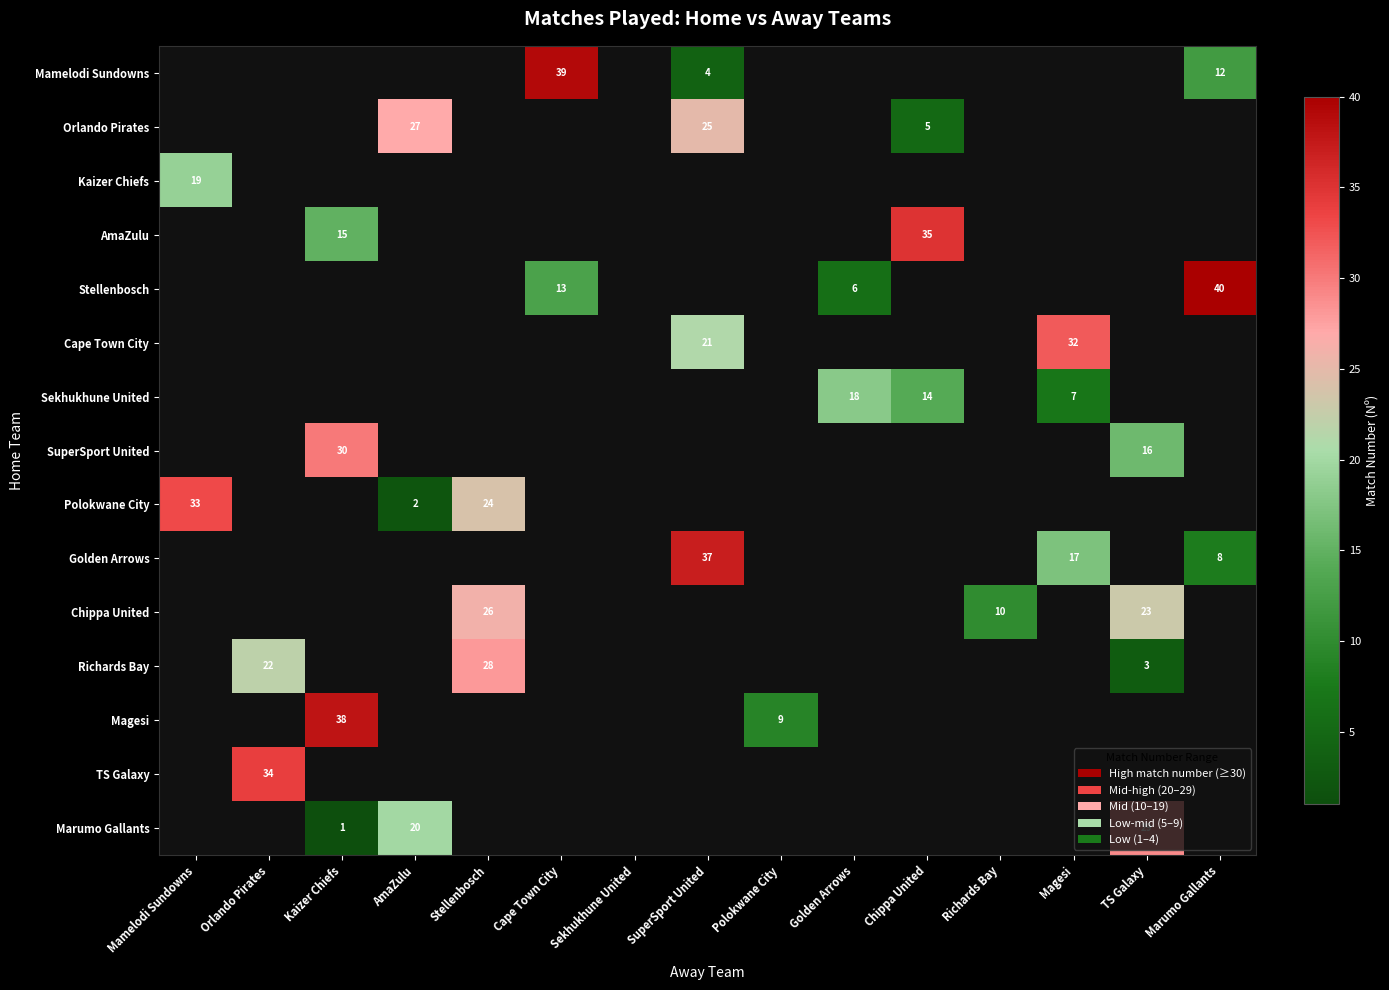

Which has a higher value, TS Galaxy or Stellenbosch?

Stellenbosch